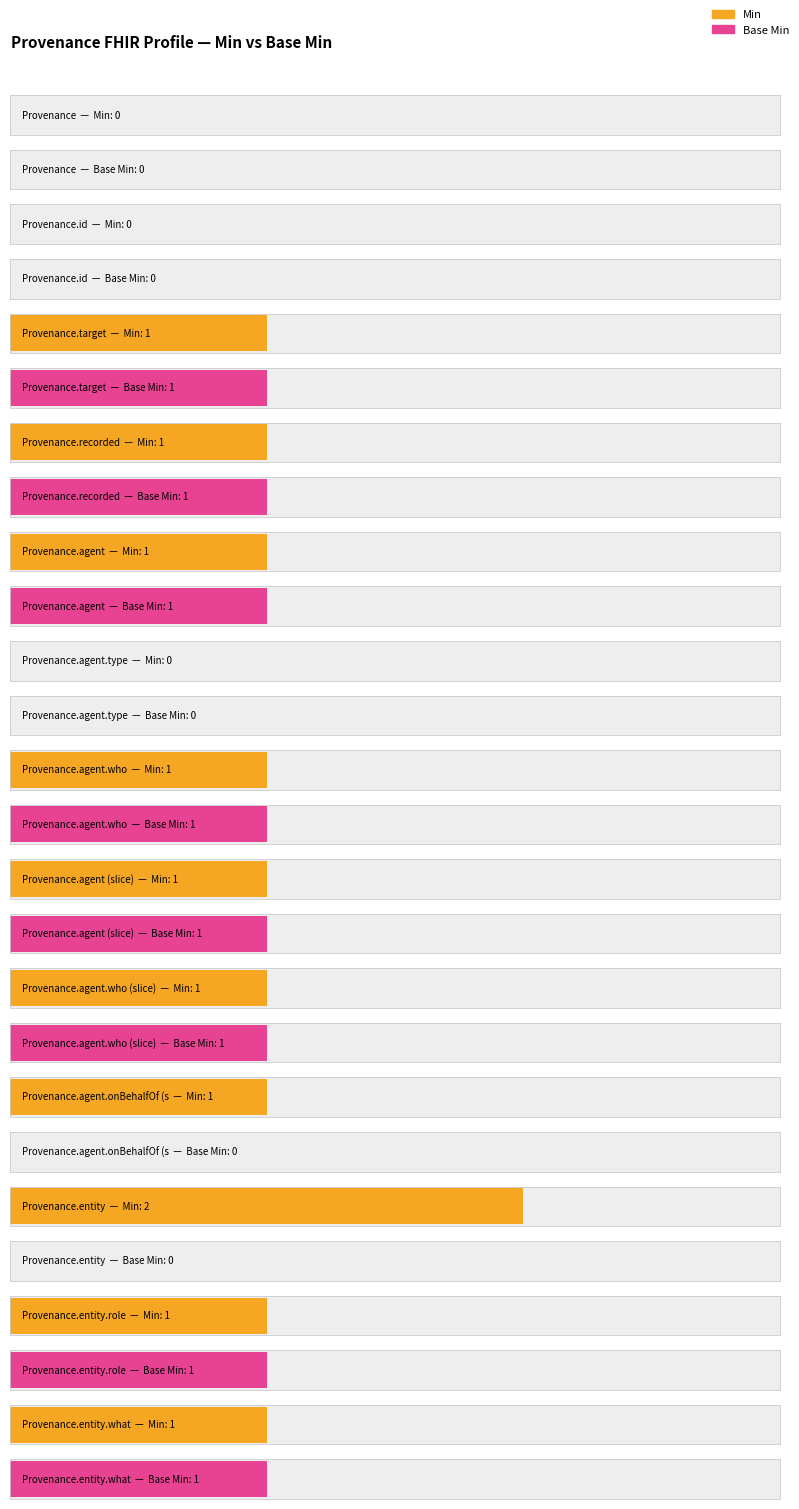

List the series in order of their peak value, lowest first.

Base Min, Min